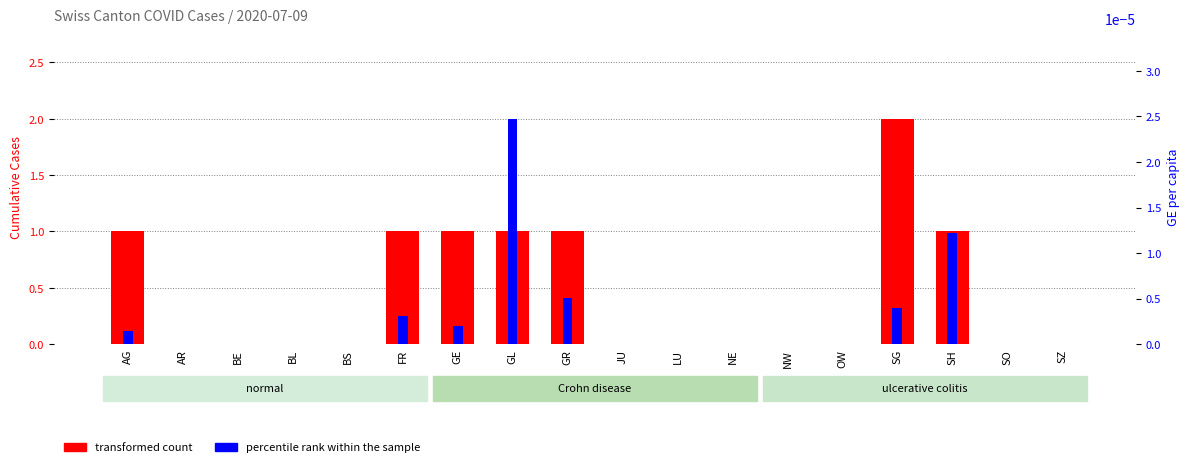

What are all the series names shown in the legend?

transformed count, percentile rank within the sample